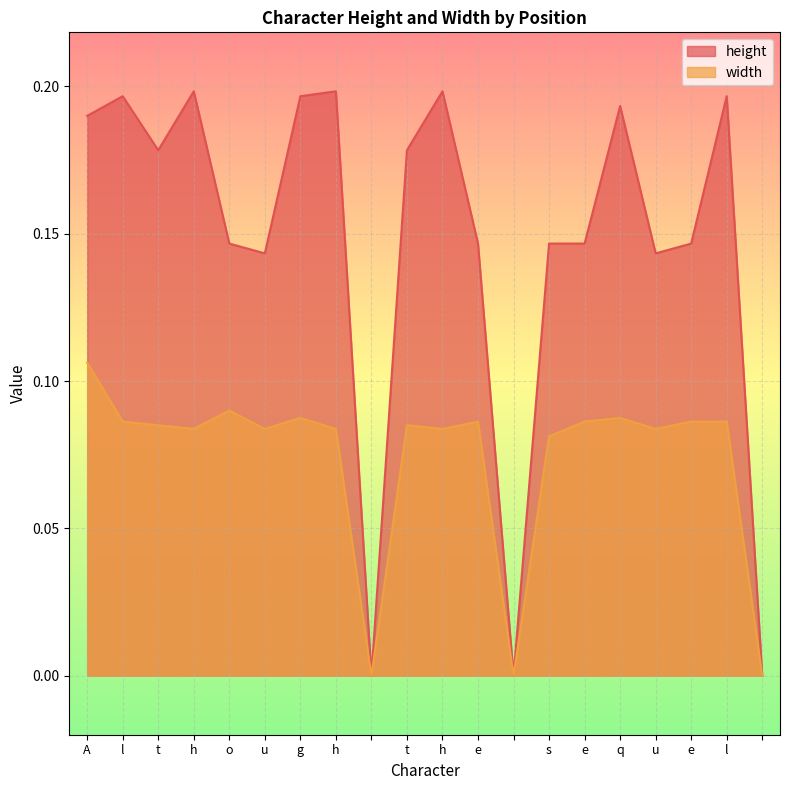

What are all the series names shown in the legend?

height, width